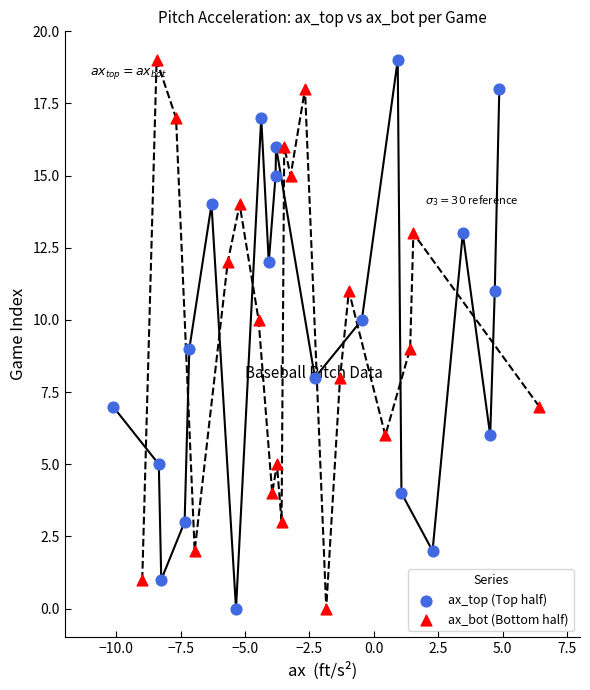

What are all the series names shown in the legend?

ax_top (Top half), ax_bot (Bottom half)